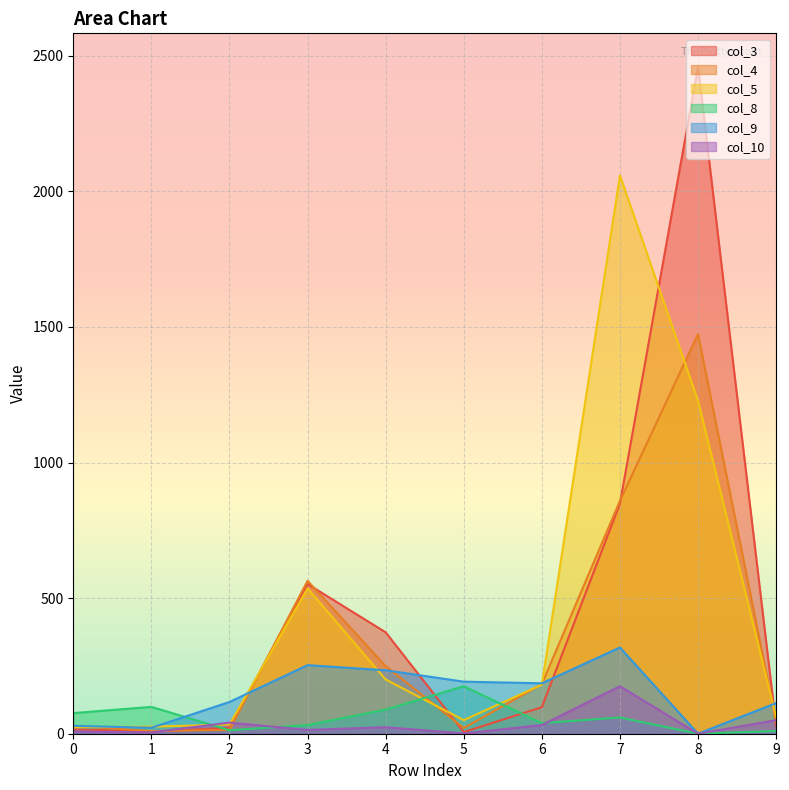

In col_3, how many points are lower than both neighbors (excluding endpoints)?

2